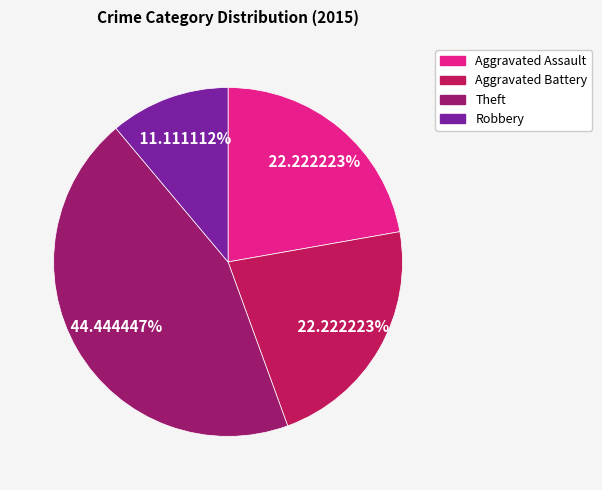

Is there any slice that represents more than half of the pie?

No